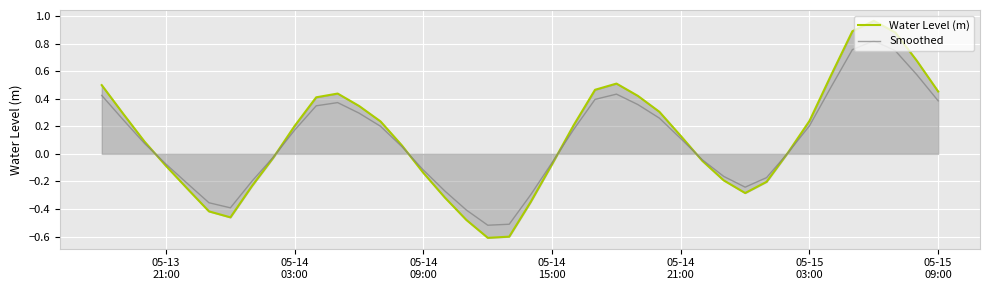

List the series in order of their peak value, highest first.

Water Level (m), Smoothed